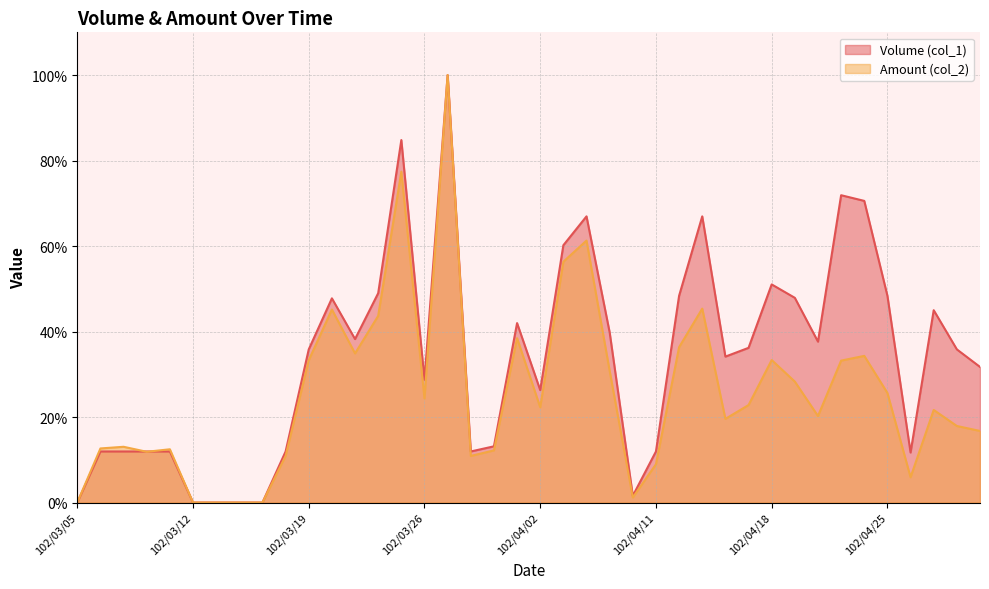

What is the value of the Amount (col_2) point at the 18th from the left?

10.9